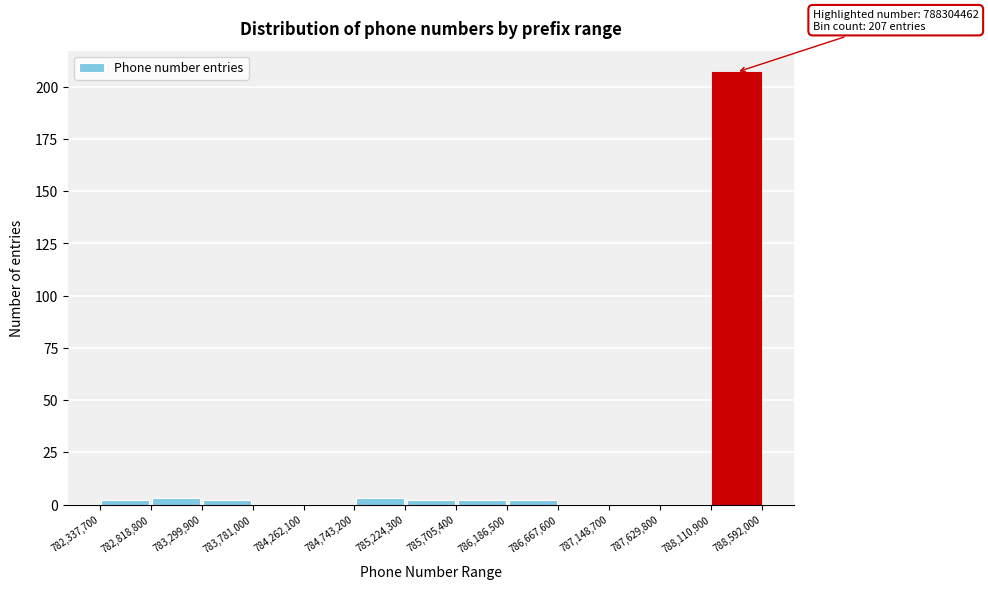

Which range on the x-axis has the tallest bar?

788,110,900 to 788,592,000